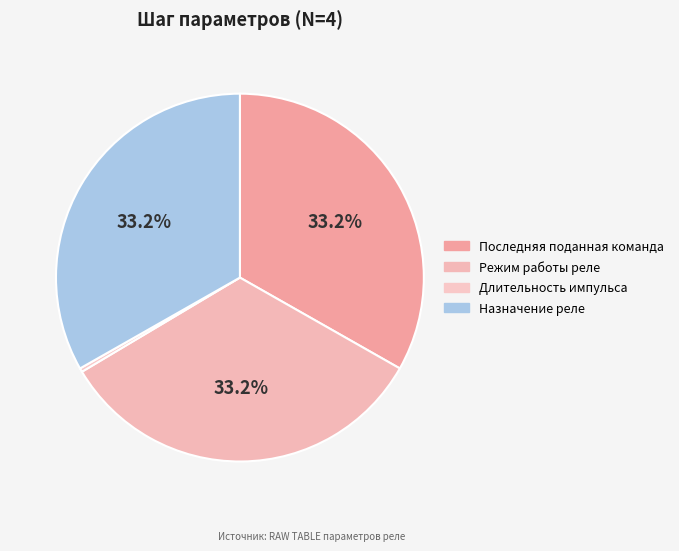

What portion of the pie excludes Режим работы реле?

66.8%